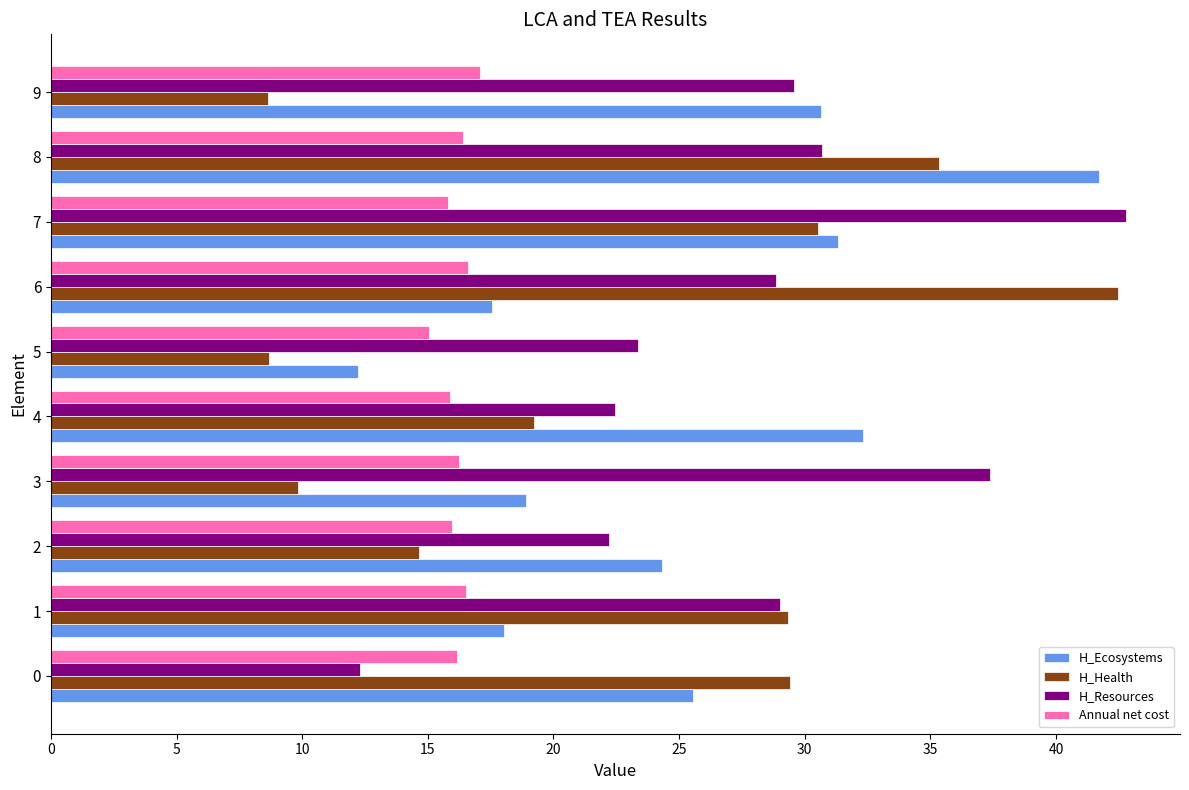

Is the value of H_Ecosystems at 1 greater than the value of H_Health at 1?

No